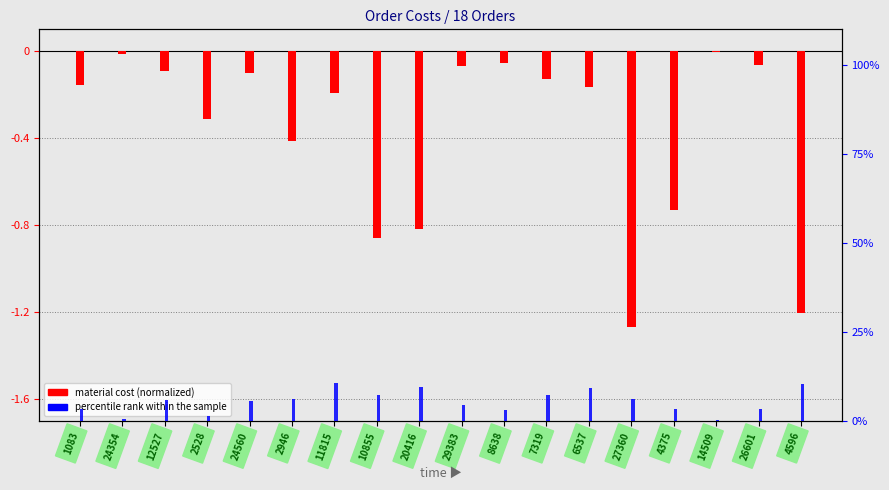

Is it true that LaborCost equals 0.4 at 14509?

False